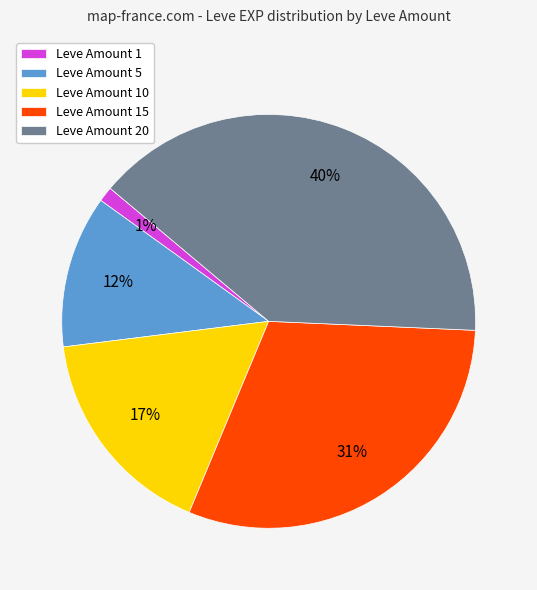

Is Leve Amount 10 the majority of the pie?

No